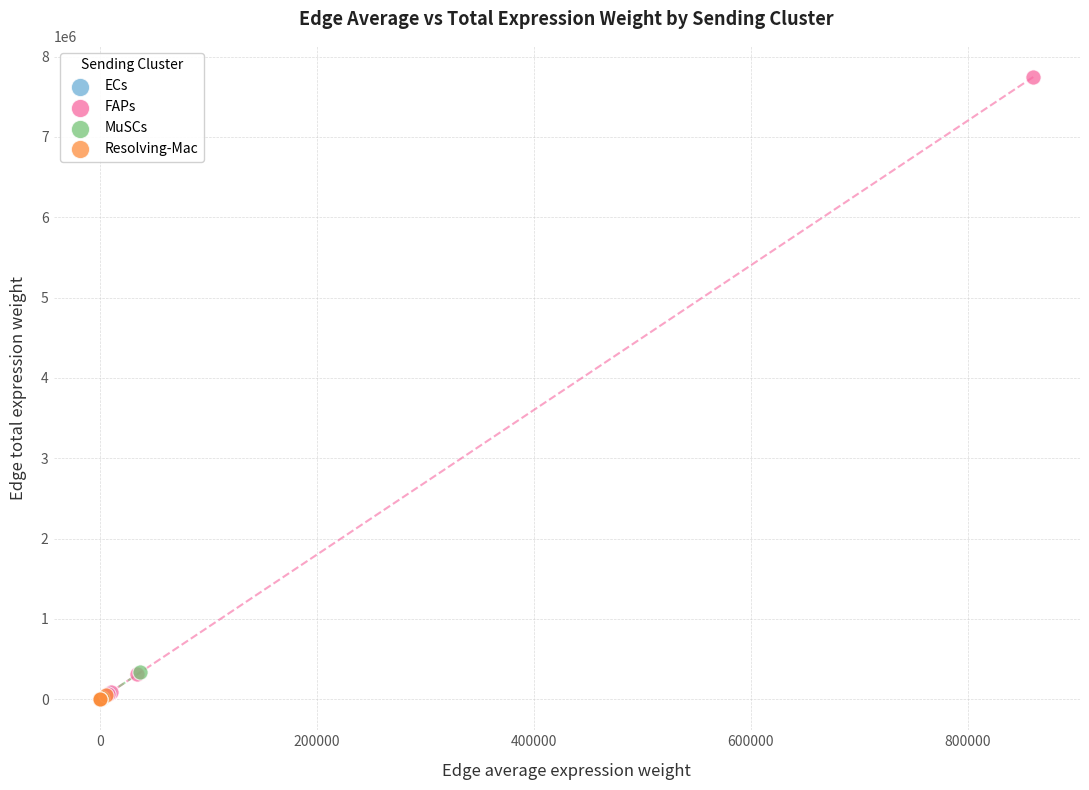

Which series contains the highest Y value?

FAPs